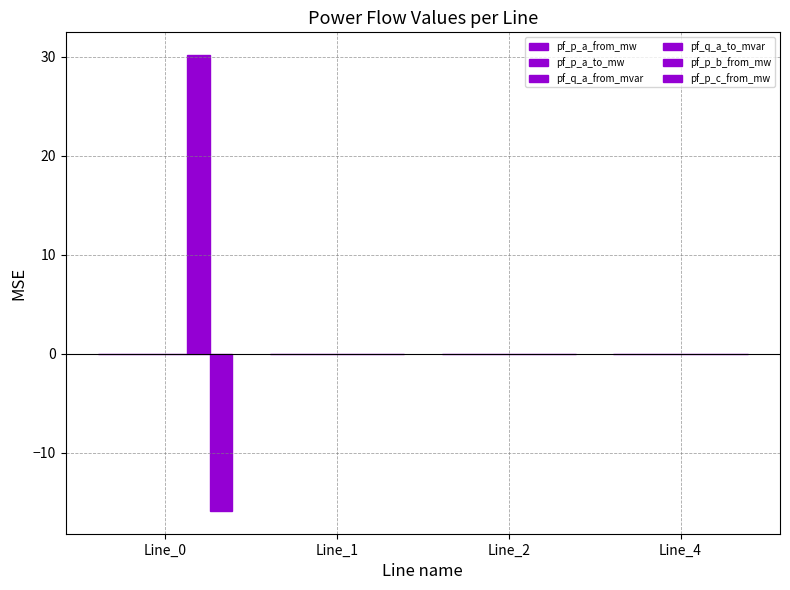

At which label is pf_p_c_from_mw closest to -7?

Line_4